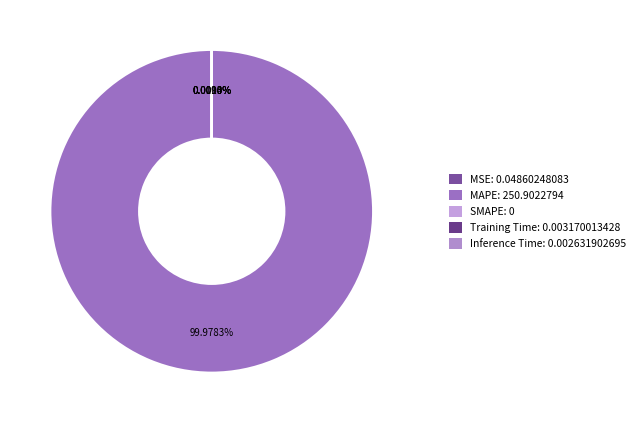

Is it true that MAPE is 100% of the pie?

True